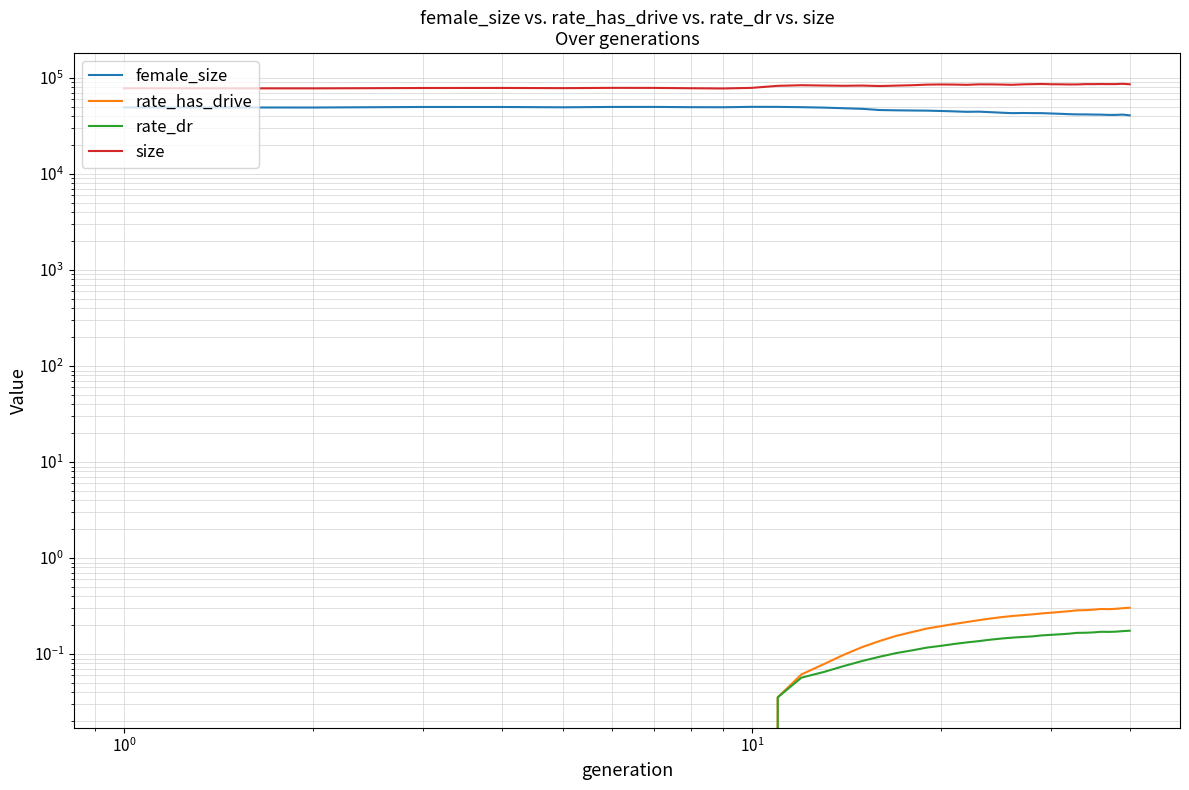

How many rate_has_drive values are between 0 and 1?

40